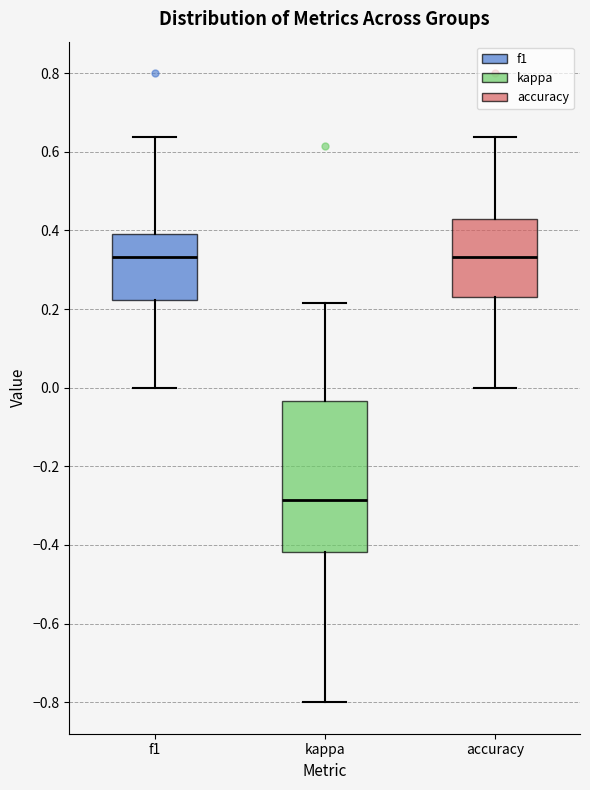

Reading left to right, read every box against the y-axis: the position of its median line, the range the box covers, and the ends of its whiskers. The values are not printed on the chart, so give them approximately, as read against the axis.

f1: median 0.34, box 0.22 to 0.40, whiskers 0.00 to 0.64
kappa: median -0.28, box -0.42 to -0.04, whiskers -0.80 to 0.22
accuracy: median 0.34, box 0.24 to 0.42, whiskers 0.00 to 0.64